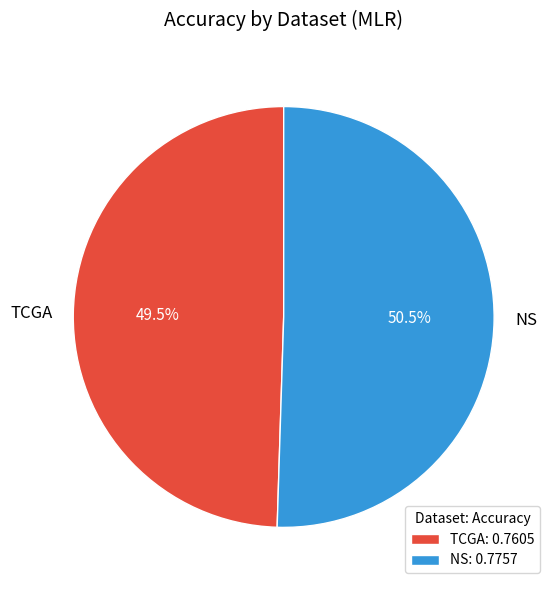

How many segments does this pie chart have?

2